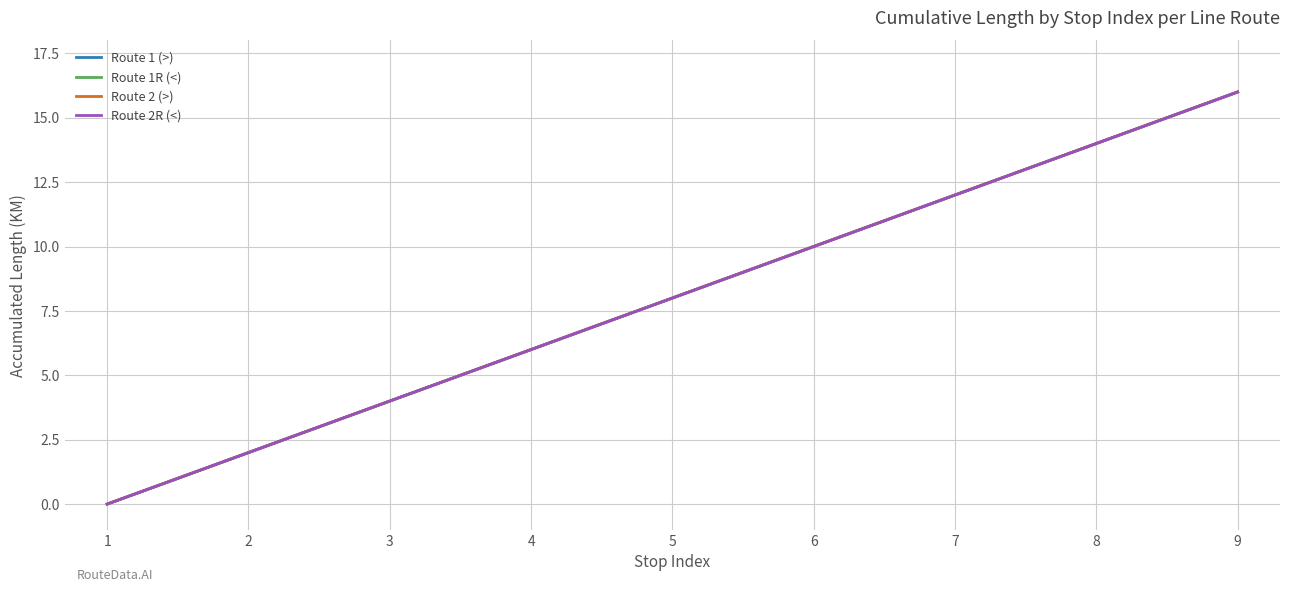

What is the difference between the maximum and minimum values in the Route 1R (<) series?

16